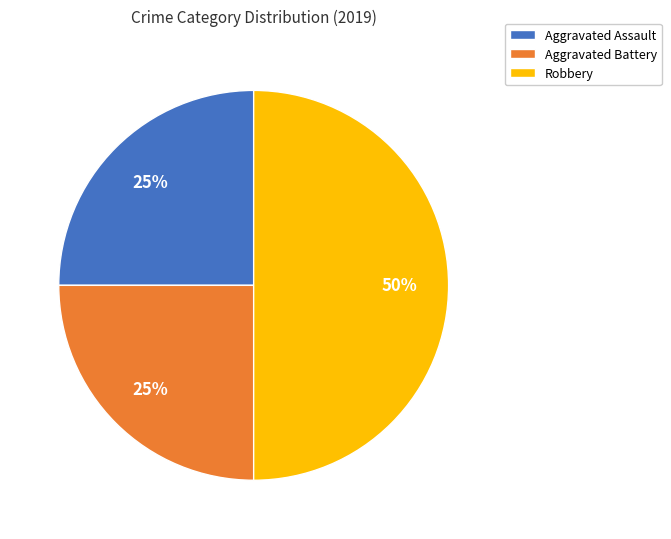

Count the number of slices in the pie.

3